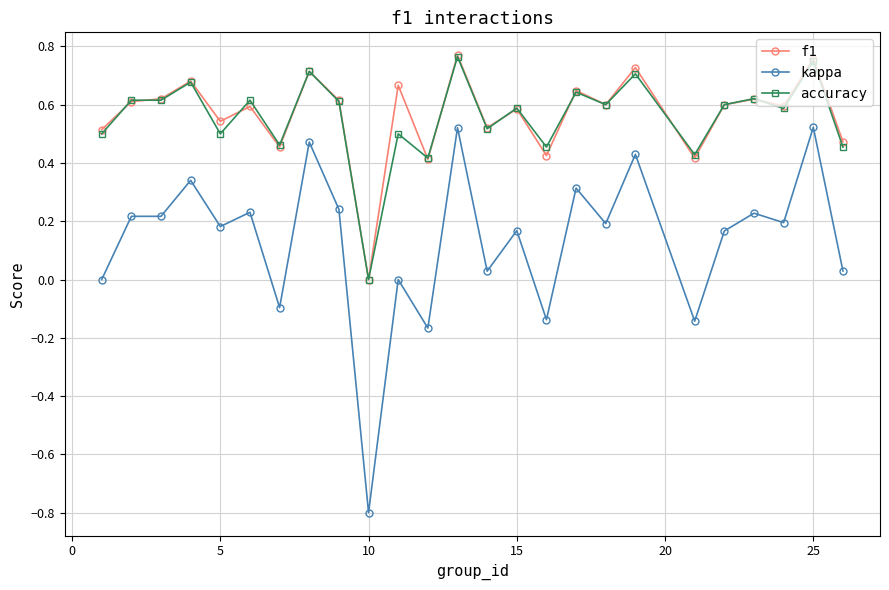

Which series has the widest spread of values?

kappa